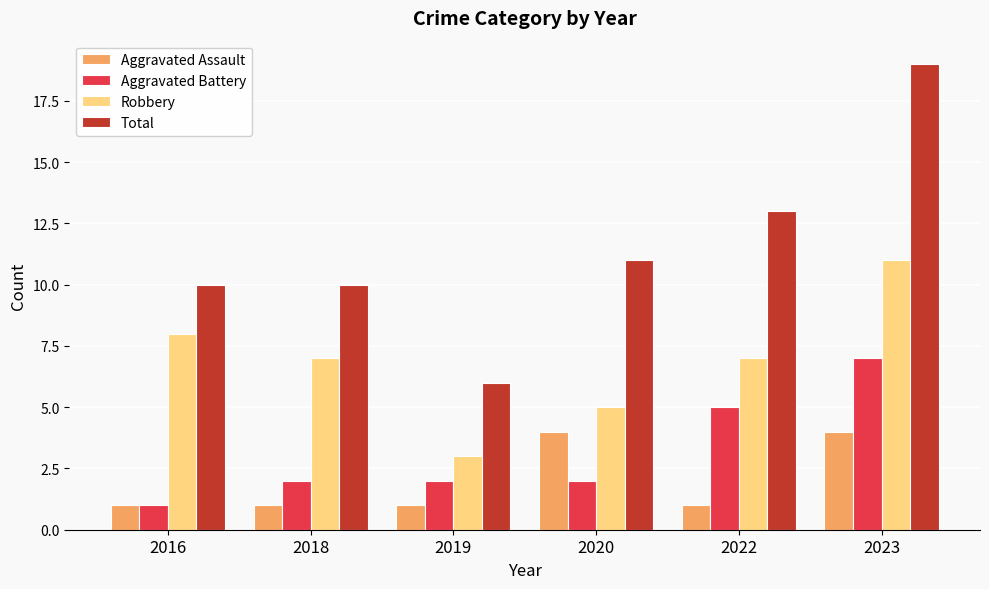

Which series has the largest total across all categories?

Total